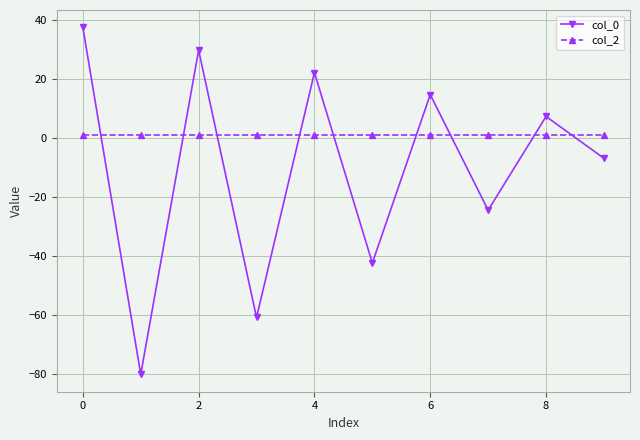

How many interior local peaks does the col_0 series have?

4